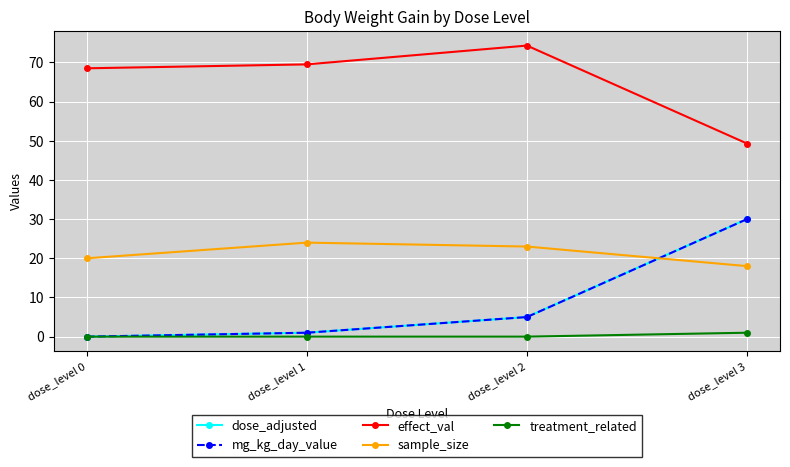

Is this an area chart (filled region under the line)?

No